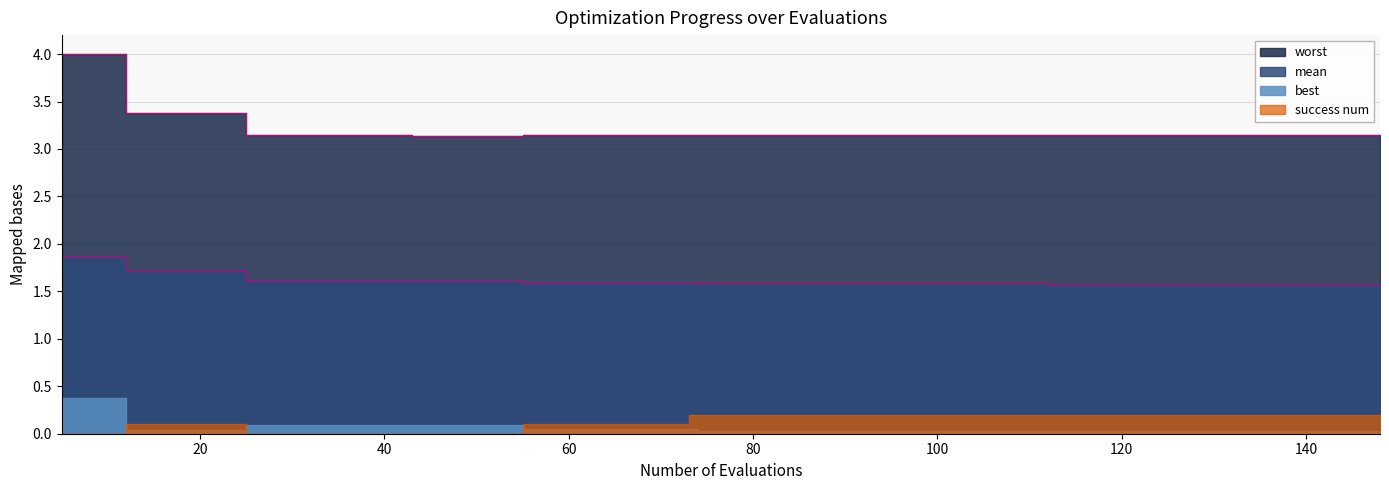

Which series has the largest total across all categories?

worst